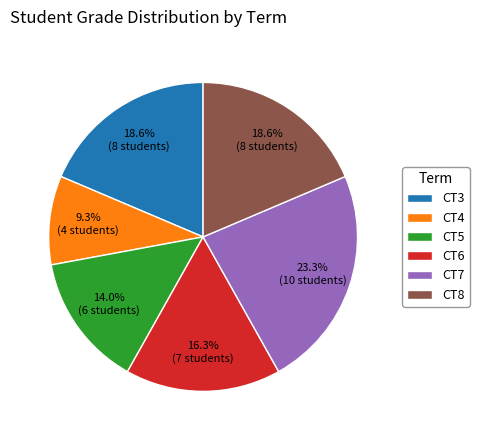

What is the ratio of the value at CT8 to the value at CT7?

0.8